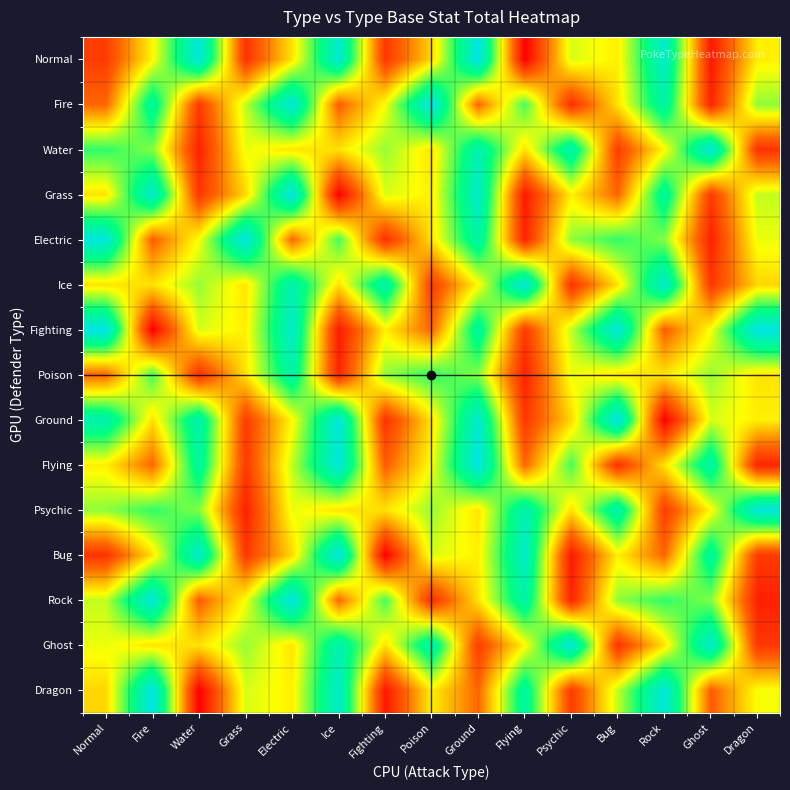

Reading left to right, what are all the values shown in this chart?

Normal: Normal=326	Fire=408	Water=525	Grass=320	Electric=400	Ice=518	Fighting=323	Poison=395	Ground=531	Flying=290	Psychic=420	Bug=405	Rock=515	Ghost=305	Dragon=405
Fire: Normal=350	Fire=490	Water=325	Grass=425	Electric=525	Ice=345	Fighting=412	Poison=530	Ground=350	Flying=455	Psychic=318	Bug=400	Rock=495	Ghost=312	Dragon=437
Water: Normal=460	Fire=440	Water=310	Grass=415	Electric=400	Ice=400	Fighting=435	Poison=400	Ground=500	Flying=399	Psychic=499	Bug=326	Rock=408	Ghost=525	Dragon=320
Grass: Normal=400	Fire=518	Water=323	Grass=395	Electric=531	Ice=290	Fighting=420	Poison=405	Ground=515	Flying=305	Psychic=405	Bug=350	Rock=490	Ghost=325	Dragon=425
Electric: Normal=525	Fire=345	Water=412	Grass=530	Electric=350	Ice=455	Fighting=318	Poison=400	Ground=495	Flying=312	Psychic=437	Bug=460	Rock=440	Ghost=310	Dragon=415
Ice: Normal=400	Fire=400	Water=435	Grass=400	Electric=500	Ice=399	Fighting=499	Poison=326	Ground=408	Flying=525	Psychic=320	Bug=400	Rock=518	Ghost=323	Dragon=395
Fighting: Normal=531	Fire=290	Water=420	Grass=405	Electric=515	Ice=305	Fighting=405	Poison=350	Ground=490	Flying=325	Psychic=425	Bug=525	Rock=345	Ghost=412	Dragon=530
Poison: Normal=350	Fire=455	Water=318	Grass=400	Electric=495	Ice=312	Fighting=437	Poison=460	Ground=440	Flying=310	Psychic=415	Bug=400	Rock=400	Ghost=435	Dragon=400
Ground: Normal=500	Fire=399	Water=499	Grass=326	Electric=408	Ice=525	Fighting=320	Poison=400	Ground=518	Flying=323	Psychic=395	Bug=531	Rock=290	Ghost=420	Dragon=405
Flying: Normal=405	Fire=350	Water=490	Grass=325	Electric=425	Ice=525	Fighting=345	Poison=412	Ground=530	Flying=350	Psychic=455	Bug=318	Rock=400	Ghost=495	Dragon=312
Psychic: Normal=437	Fire=460	Water=440	Grass=310	Electric=415	Ice=400	Fighting=400	Poison=435	Ground=400	Flying=500	Psychic=399	Bug=499	Rock=326	Ghost=408	Dragon=525
Bug: Normal=320	Fire=400	Water=518	Grass=323	Electric=395	Ice=531	Fighting=290	Poison=420	Ground=405	Flying=515	Psychic=305	Bug=405	Rock=350	Ghost=490	Dragon=325
Rock: Normal=425	Fire=525	Water=345	Grass=412	Electric=530	Ice=350	Fighting=455	Poison=318	Ground=400	Flying=495	Psychic=312	Bug=437	Rock=460	Ghost=440	Dragon=310
Ghost: Normal=415	Fire=400	Water=400	Grass=435	Electric=400	Ice=500	Fighting=399	Poison=499	Ground=326	Flying=408	Psychic=525	Bug=320	Rock=400	Ghost=518	Dragon=323
Dragon: Normal=395	Fire=531	Water=290	Grass=420	Electric=405	Ice=515	Fighting=305	Poison=405	Ground=350	Flying=490	Psychic=325	Bug=425	Rock=525	Ghost=345	Dragon=412